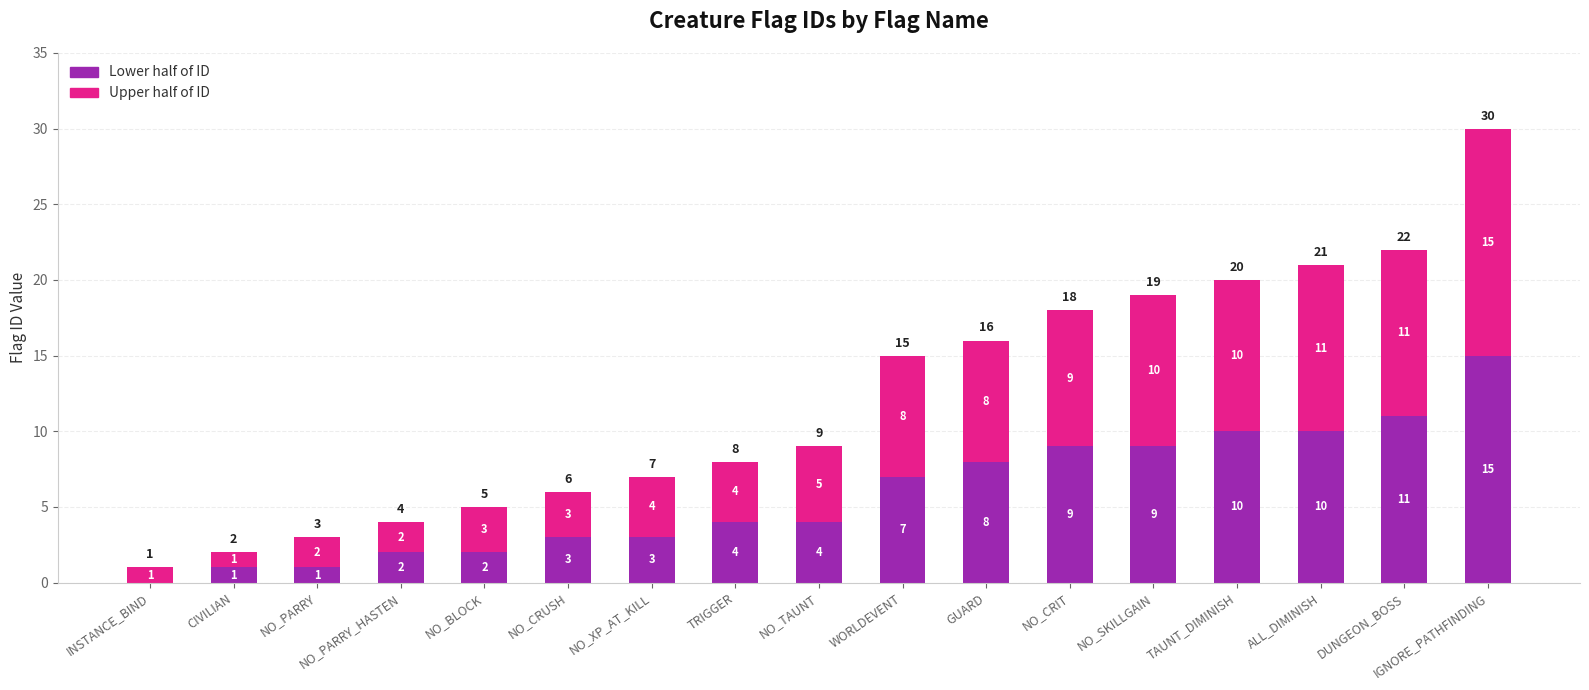

At which label is Lower half of ID closest to 7?

WORLDEVENT